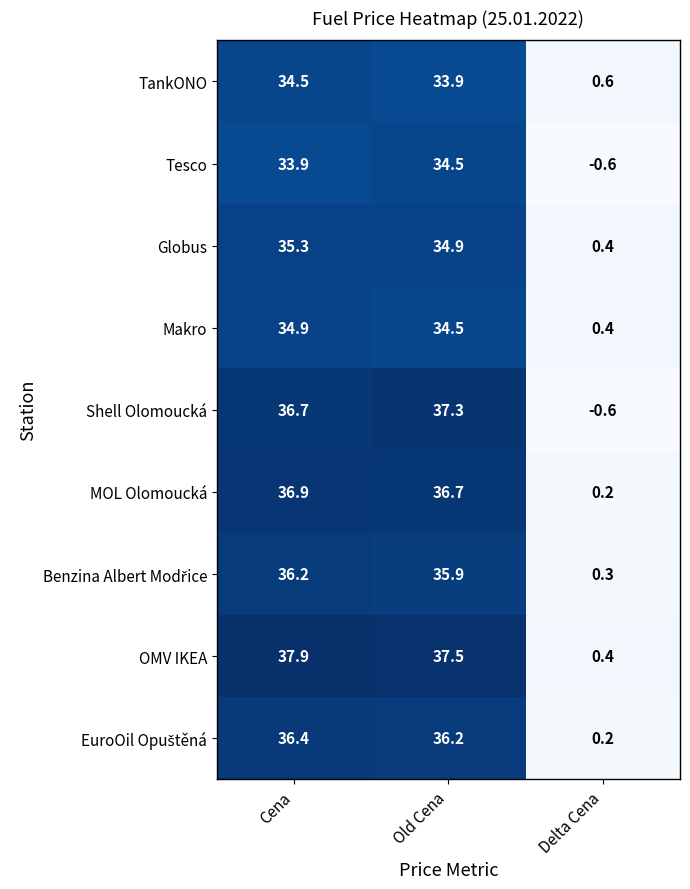

What is the maximum value shown in the chart?

37.9